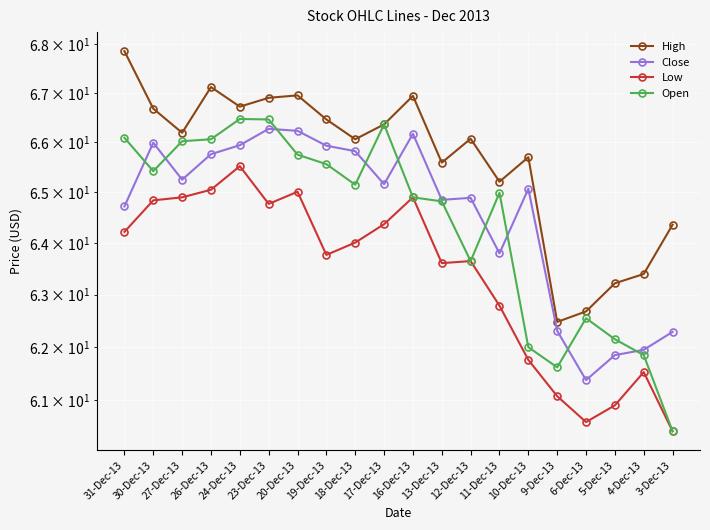

Reading left to right, list all the values displayed in this chart.

High: 67.9	66.7	66.2	67.1	66.7	66.9	67.0	66.5	66.1	66.4	66.9	65.6	66.1	65.2	65.7	62.5	62.7	63.2	63.4	64.4
Close: 64.7	66.0	65.2	65.8	65.9	66.3	66.2	65.9	65.8	65.2	66.2	64.8	64.9	63.8	65.1	62.3	61.4	61.9	62.0	62.3
Low: 64.2	64.8	64.9	65.0	65.5	64.8	65.0	63.8	64.0	64.4	64.9	63.6	63.6	62.8	61.8	61.1	60.6	60.9	61.5	60.4
Open: 66.1	65.4	66.0	66.1	66.5	66.5	65.8	65.6	65.2	66.4	64.9	64.8	63.6	65.0	62.0	61.6	62.5	62.1	61.9	60.4